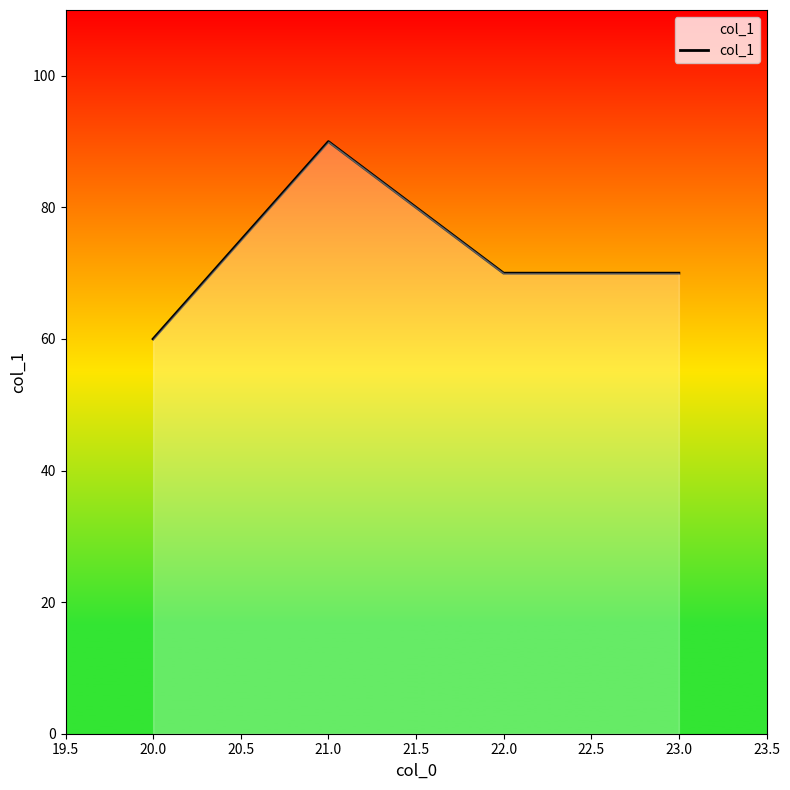

What is the change in value from 20.0 to 21.0?

+30